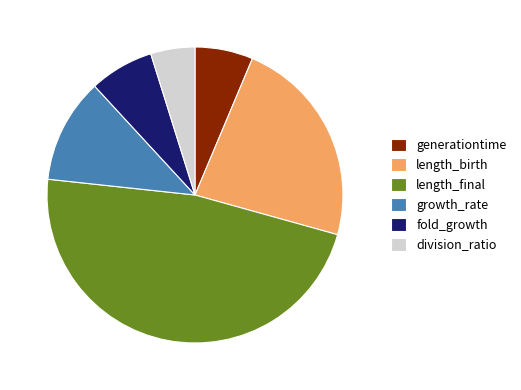

Between length_final and growth_rate, which is larger?

length_final